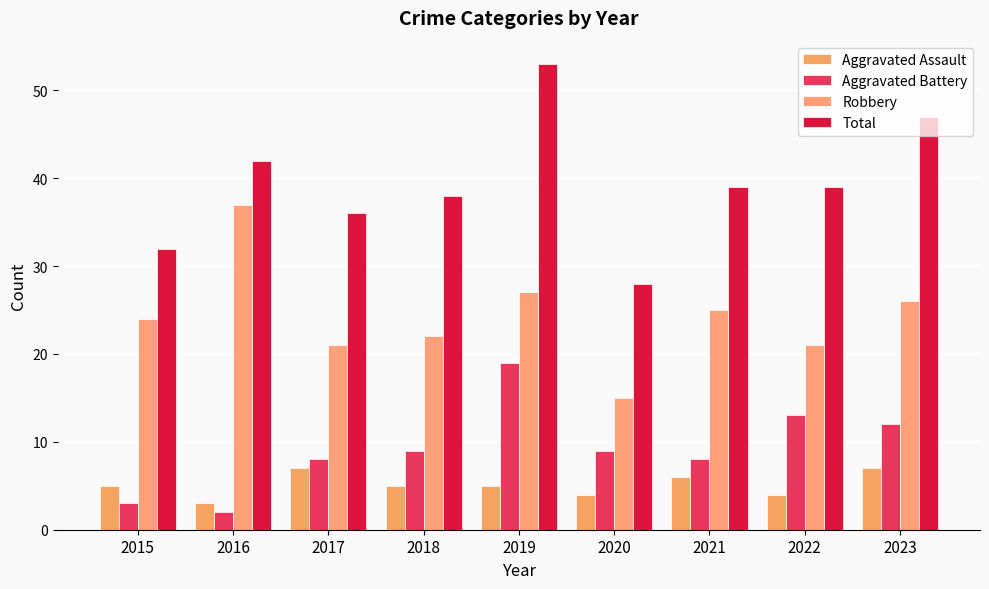

Are the bars grouped side by side (vs. stacked)?

Yes